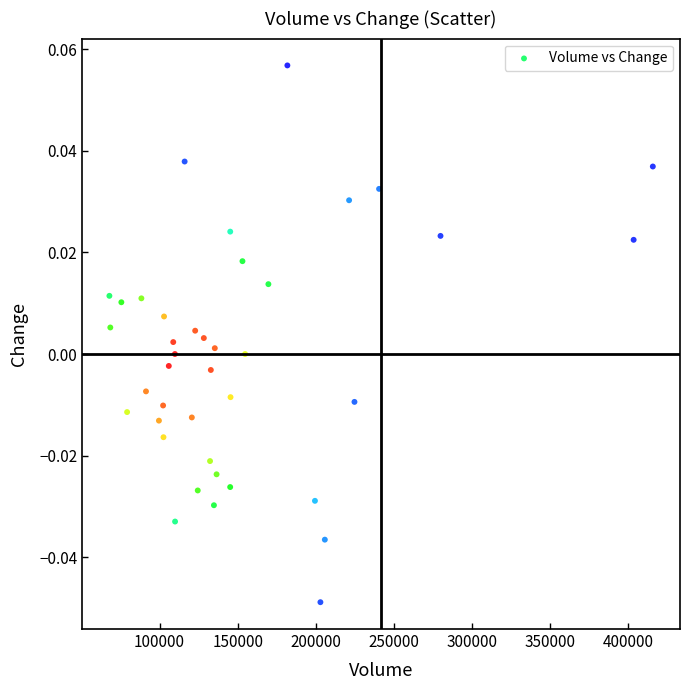

What is the range of X values (max minus min)?

347777.0